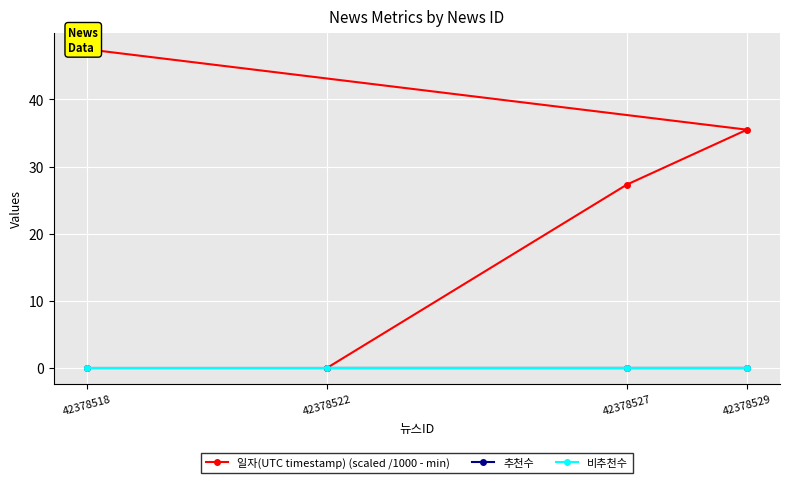

True or false: 비추천수 and 추천수 intersect in this chart.

False